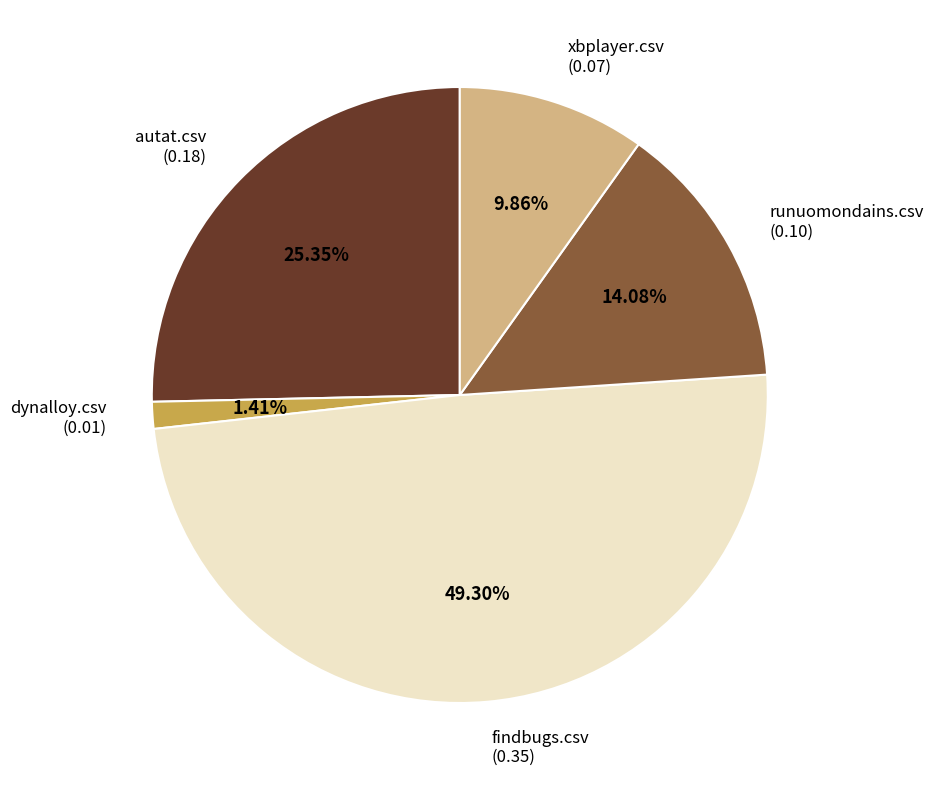

Is there a majority slice in this chart?

No